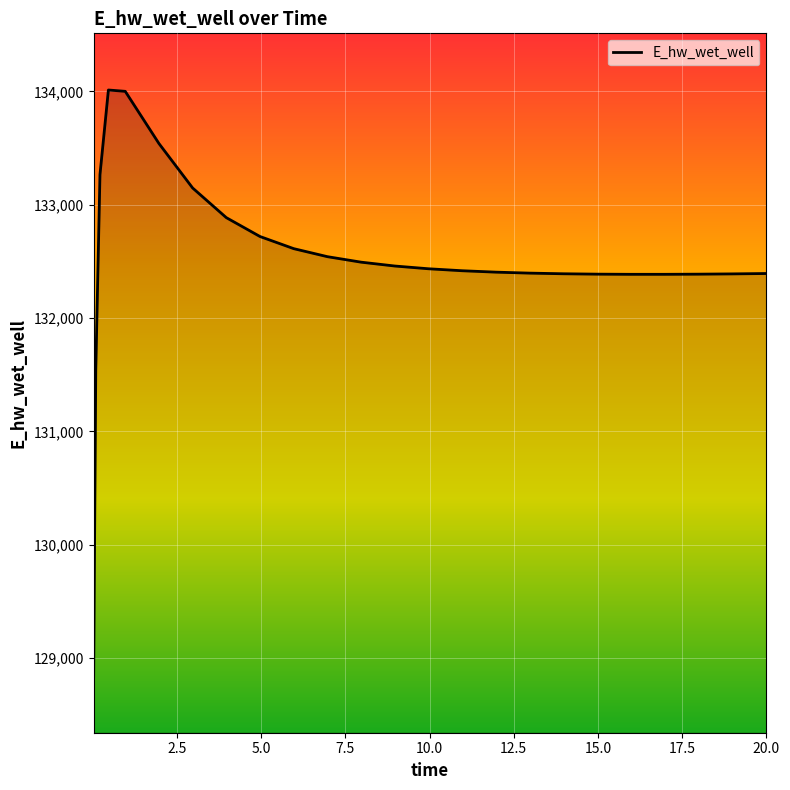

What is the maximum value shown in the chart?

134011.7